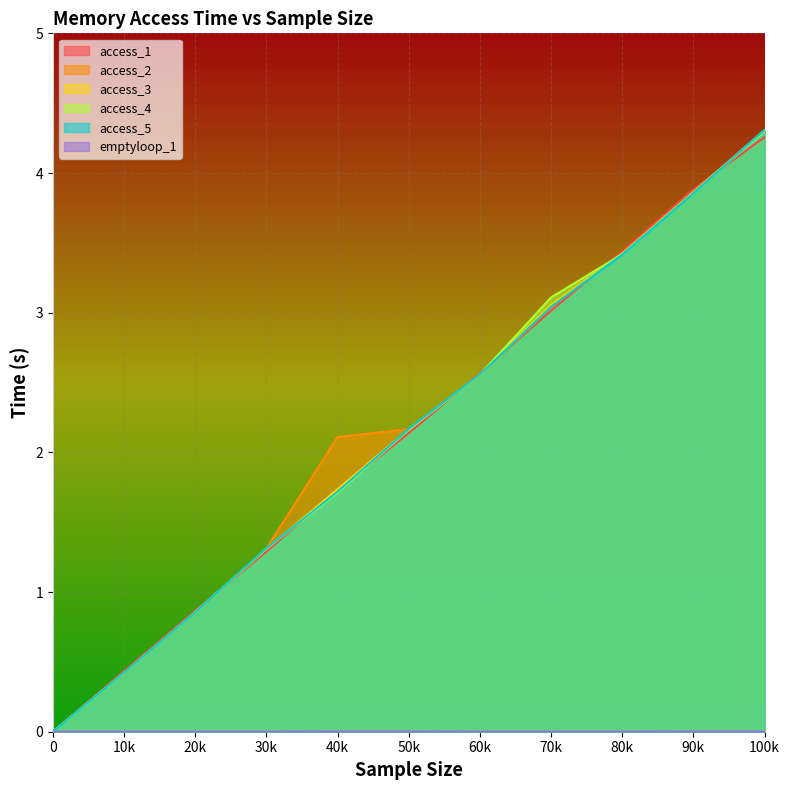

How many lines are shown in the chart?

6